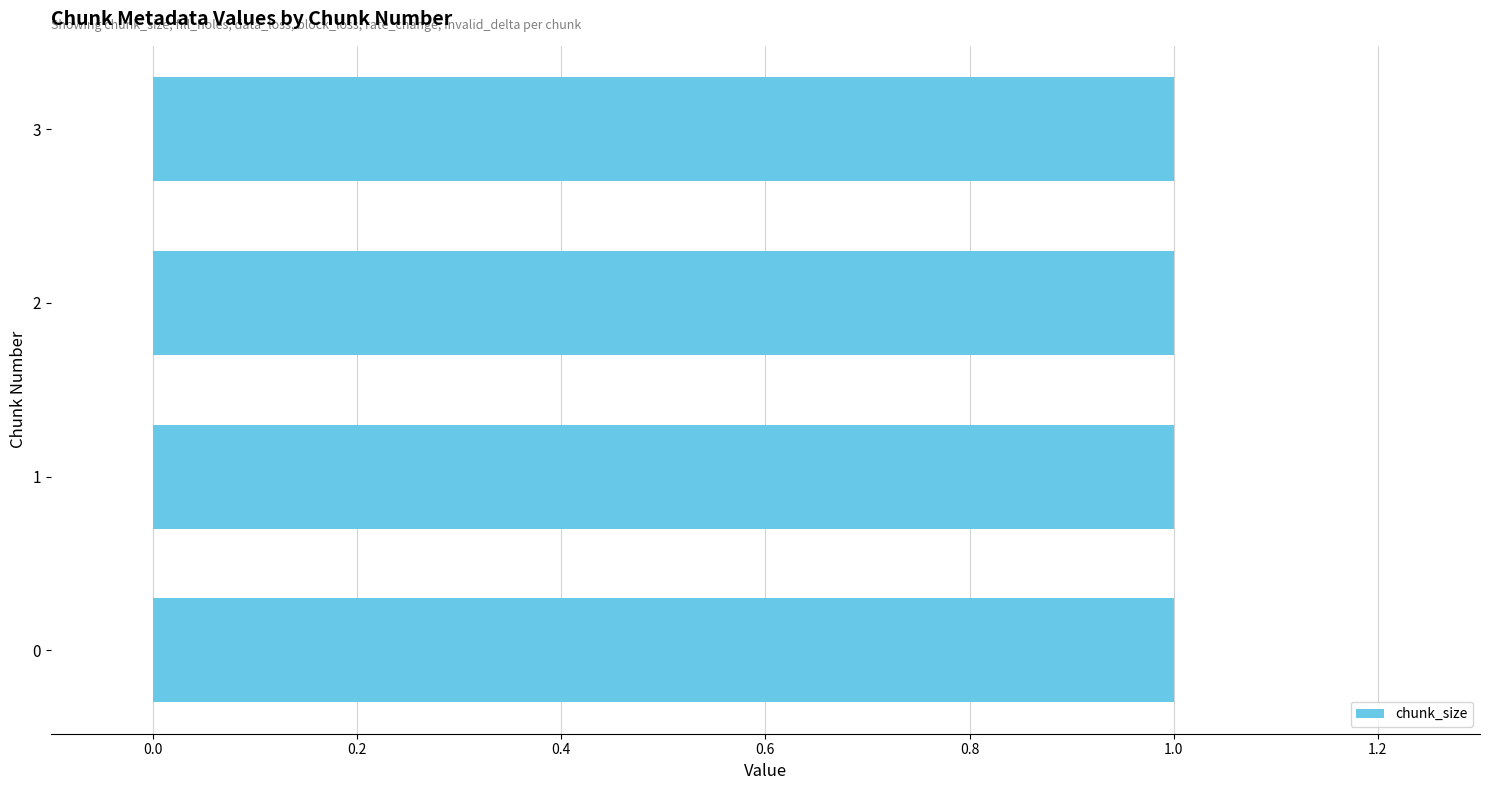

The value of rate_change at 1 is 0. True or false?

True